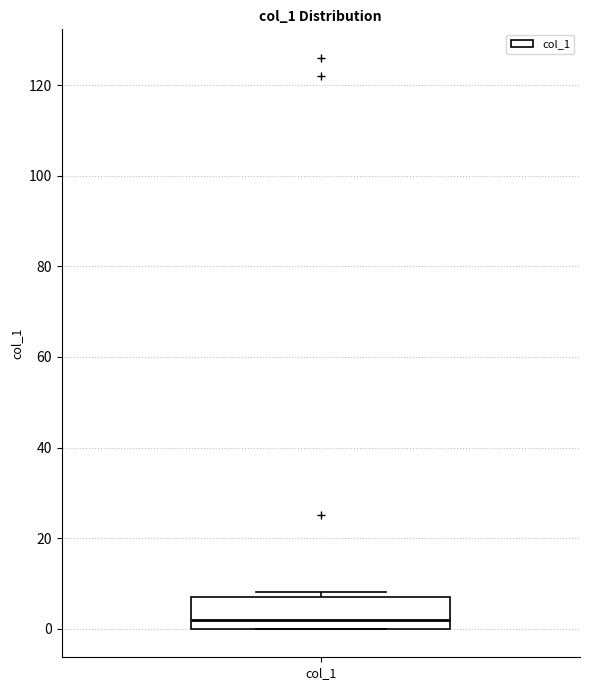

Where is the lower edge of the box for col_1 on the y-axis? The values are not printed on the chart, so give them approximately, as read against the axis.

0